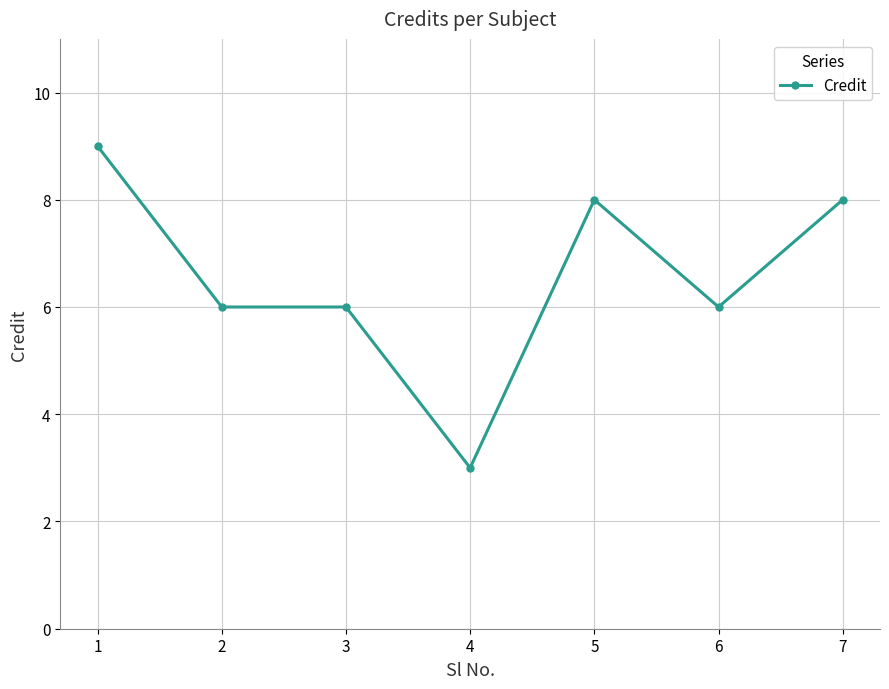

What is the value of the 7th point from the left?

8